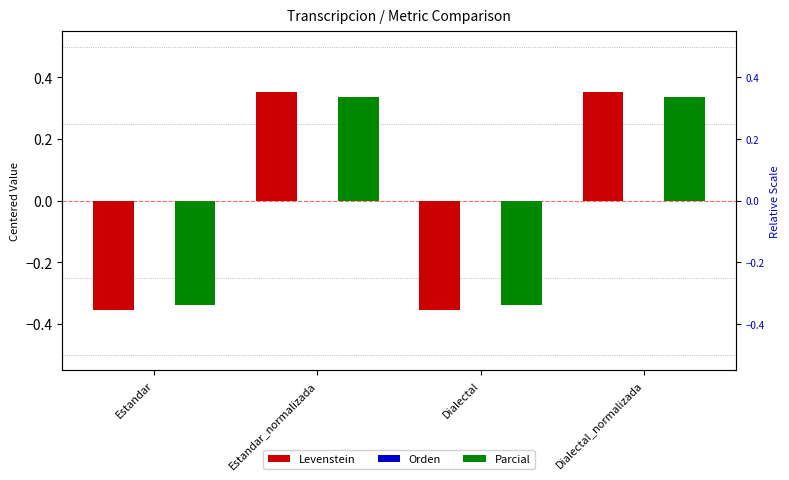

What is the value of the Levenstein bar at the 4th from the left?

0.4